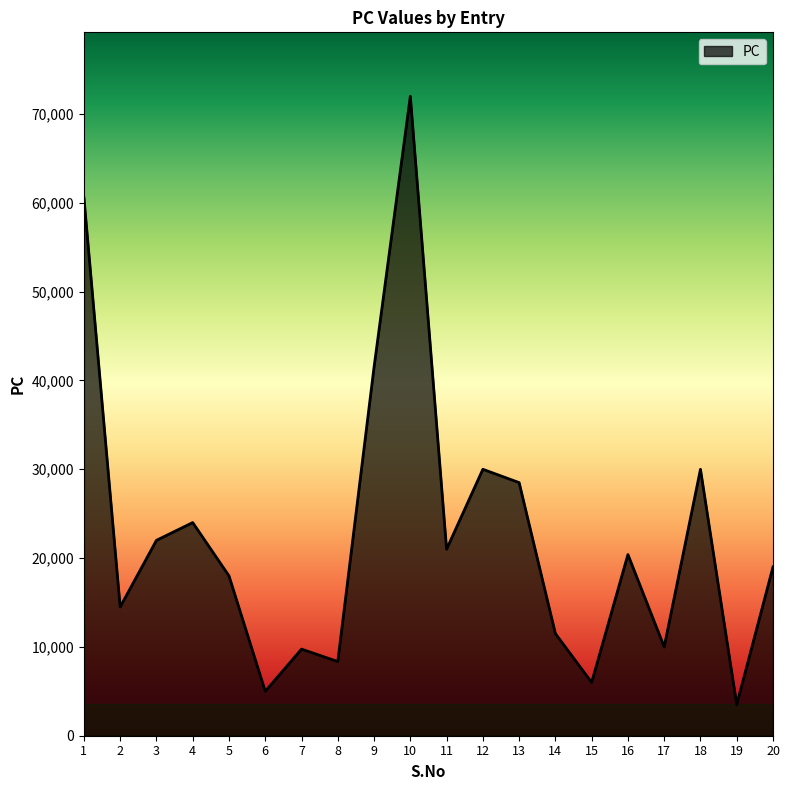

The value at 11 is 21000. True or false?

True